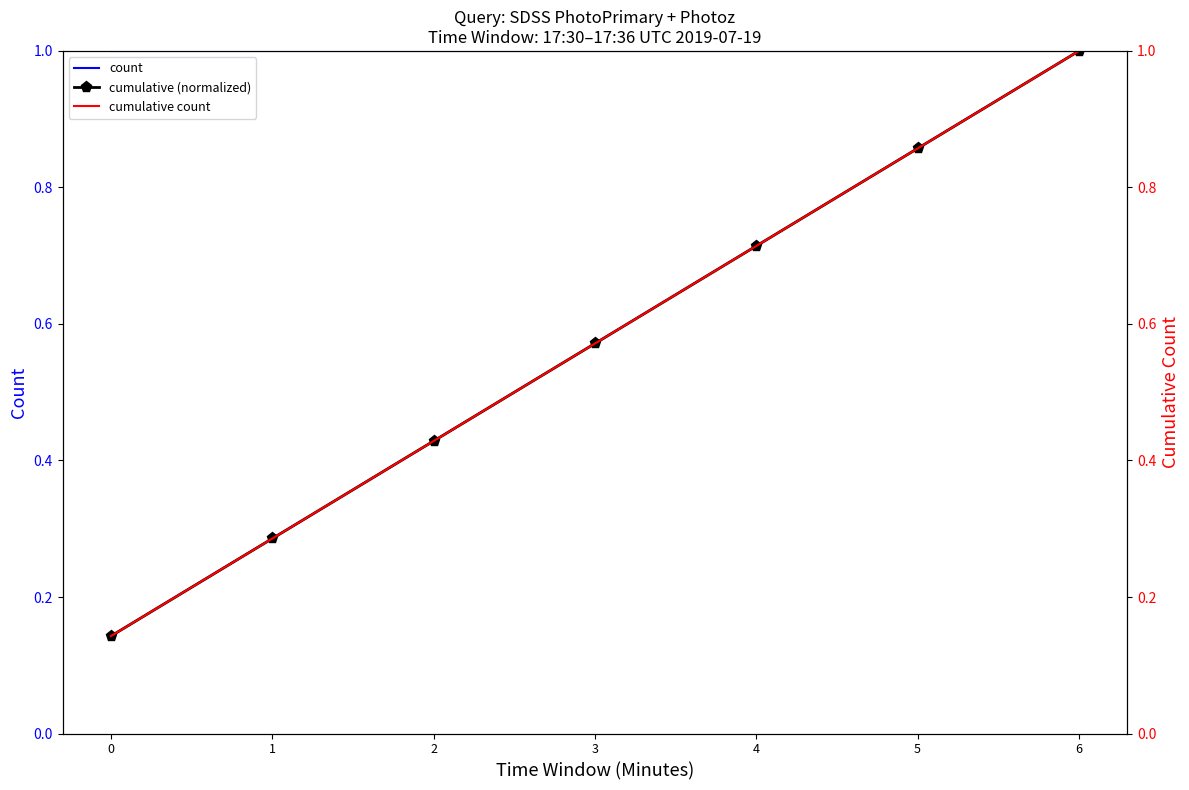

Which series changed the most between 1 and 2?

cumulative (normalized)